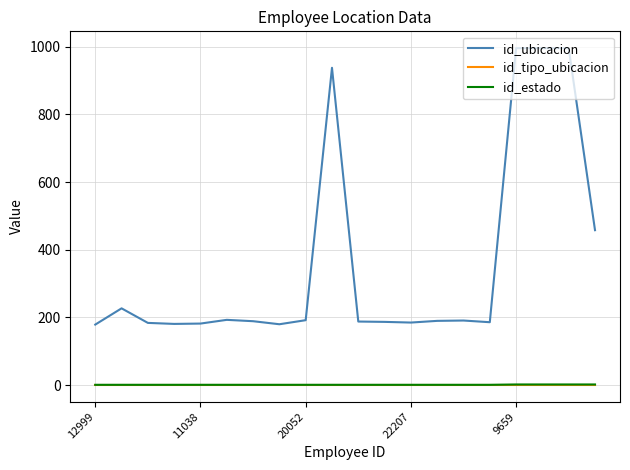

Which series has the widest spread of values?

id_ubicacion